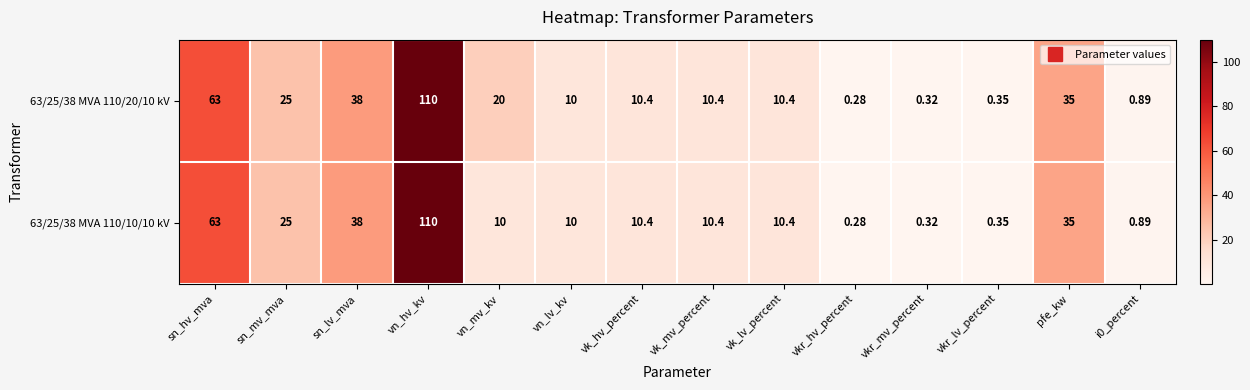

Which category has the highest value in the 63/25/38 MVA 110/10/10 kV series?

vn_hv_kv